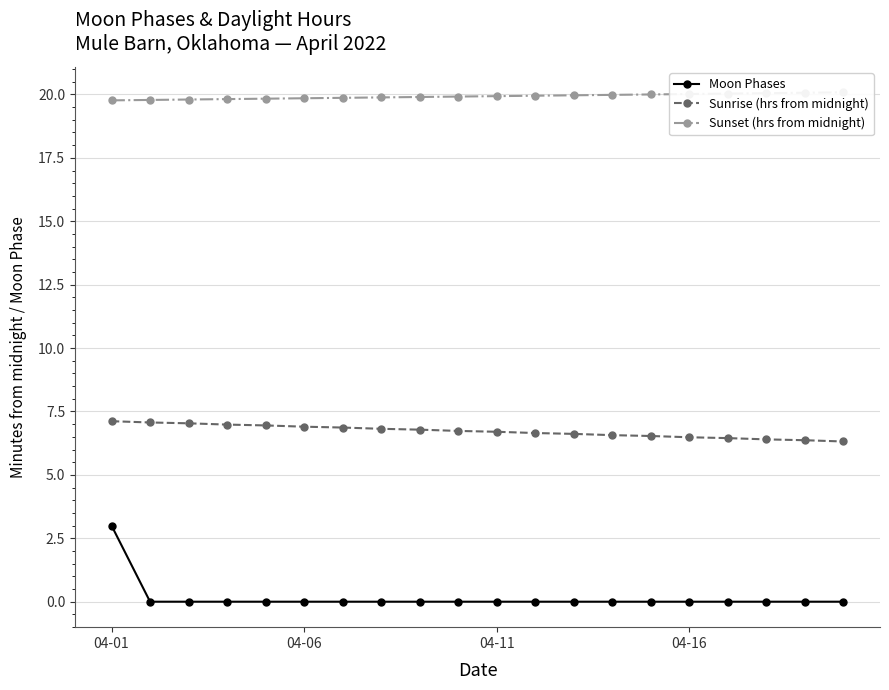

What are all the series names shown in the legend?

Moon Phases, Sunrise (hrs from midnight), Sunset (hrs from midnight)